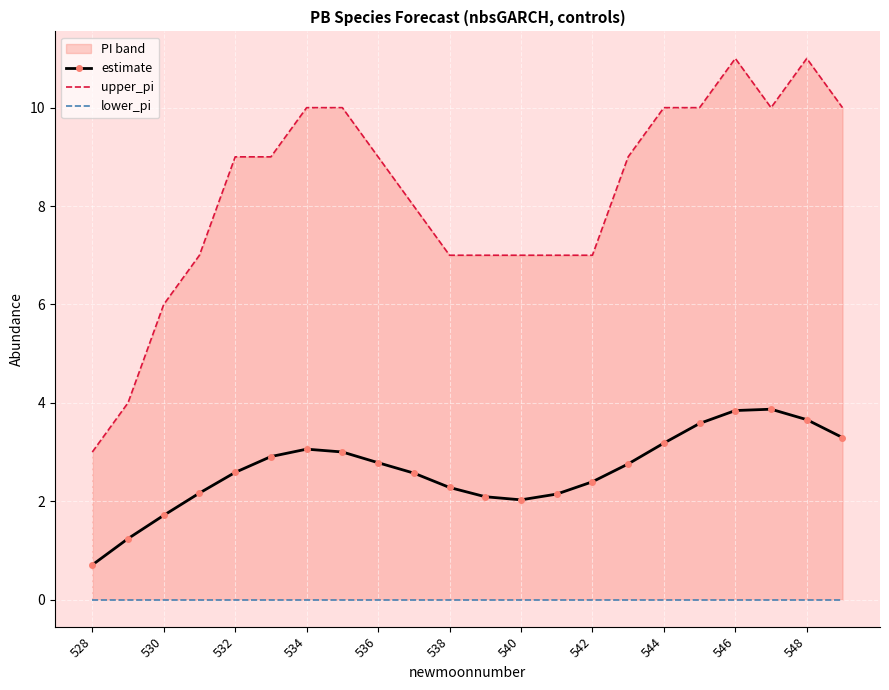

True or false: estimate and lower_pi cross at least once.

False